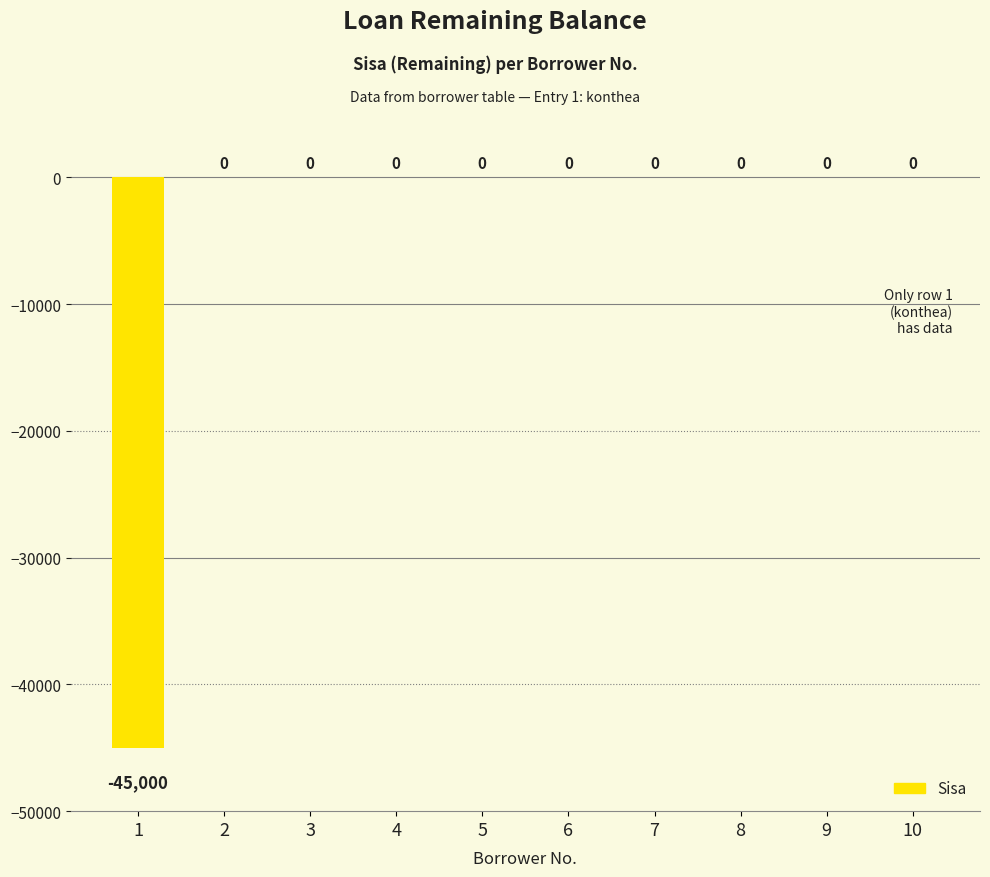

True or false: the data shows -17694 at 6.

False